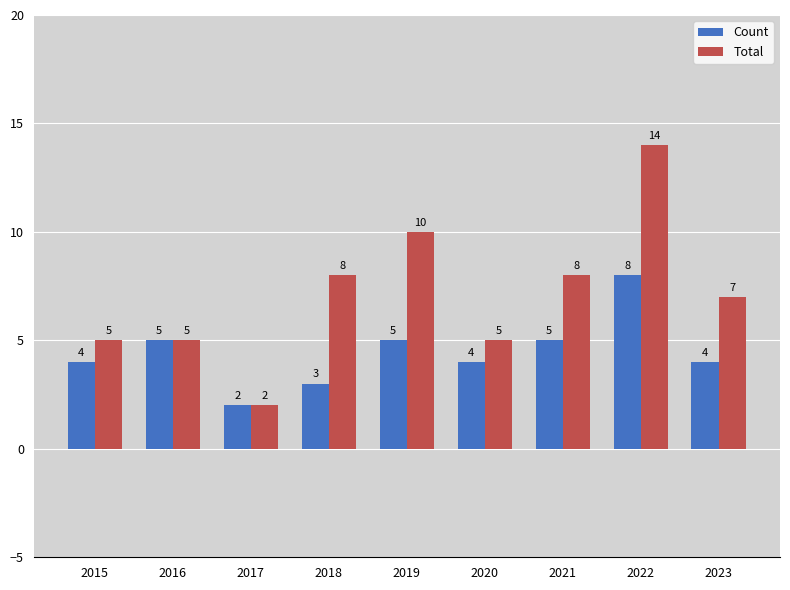

Which series changed the most between 2018 and 2022?

Total